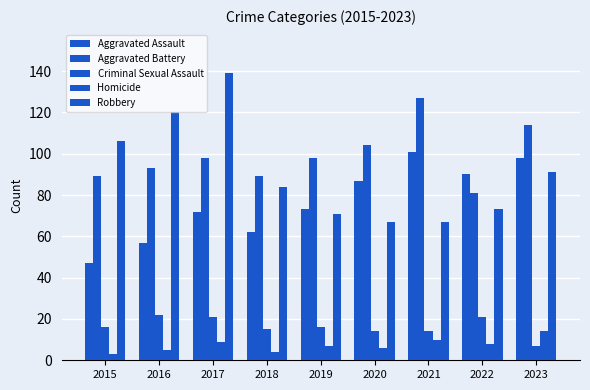

How many series are shown in this chart?

5